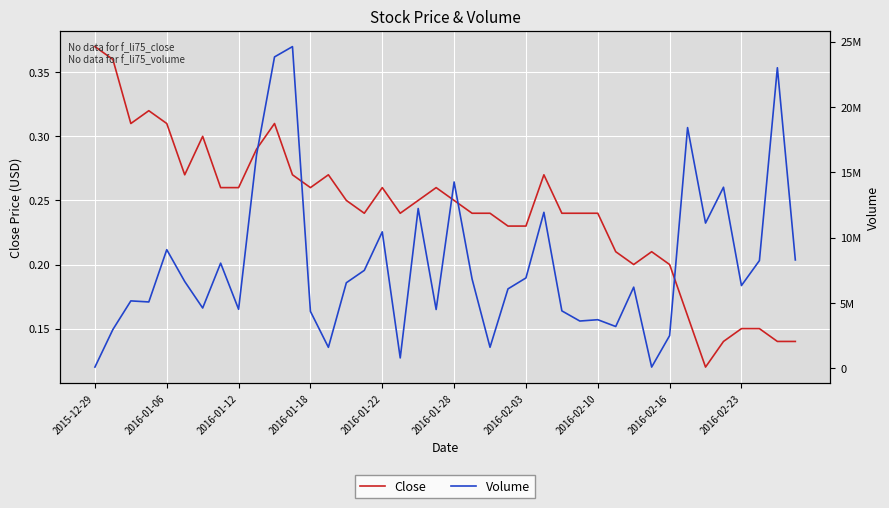

True or false: Close and Volume cross at least once.

False